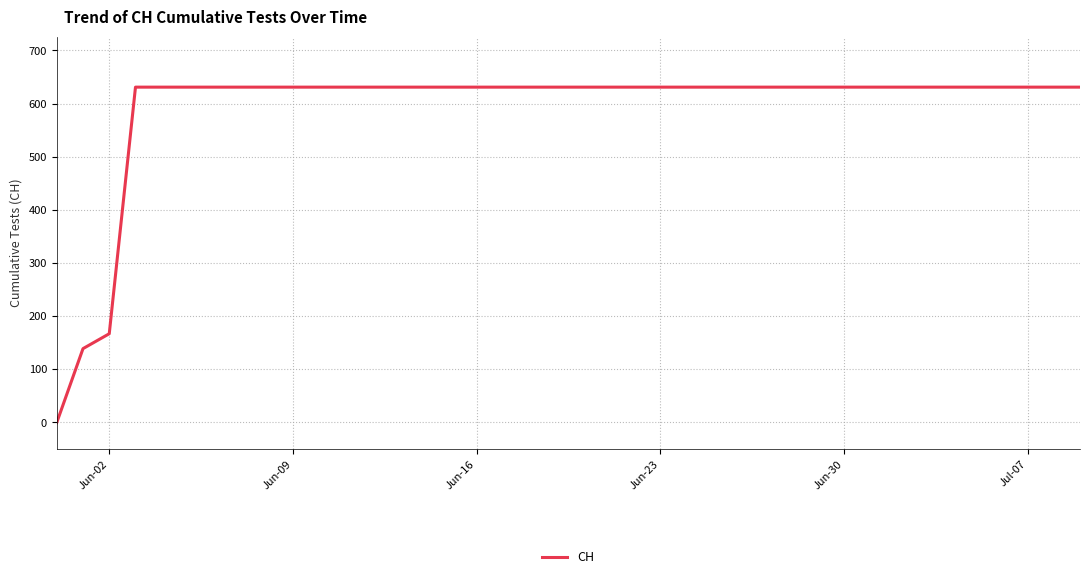

Reading left to right, transcribe all the data shown in this chart.

0	139	167	631	631	631	631	631	631	631	631	631	631	631	631	631	631	631	631	631	631	631	631	631	631	631	631	631	631	631	631	631	631	631	631	631	631	631	631	631